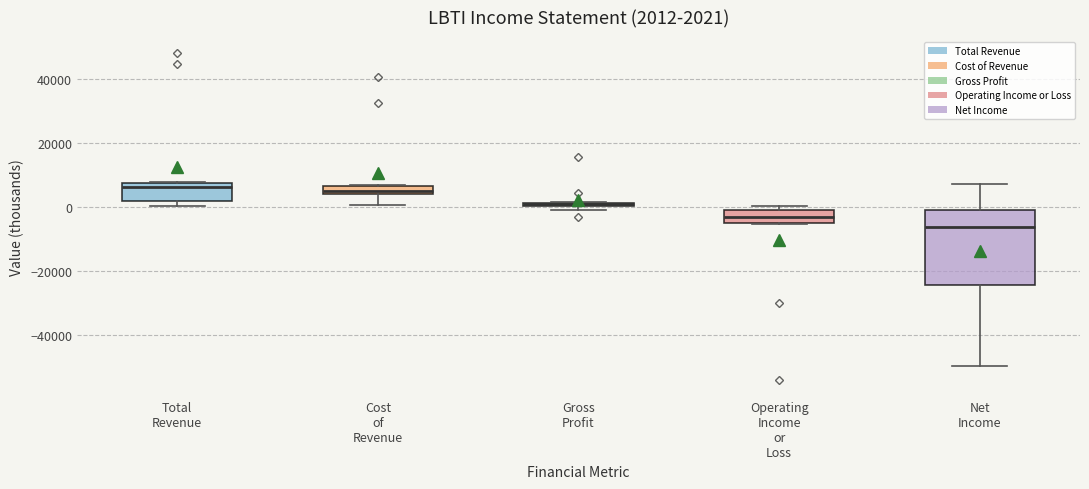

Comparing the boxes themselves (not the whiskers), which one is the tallest?

Net Income